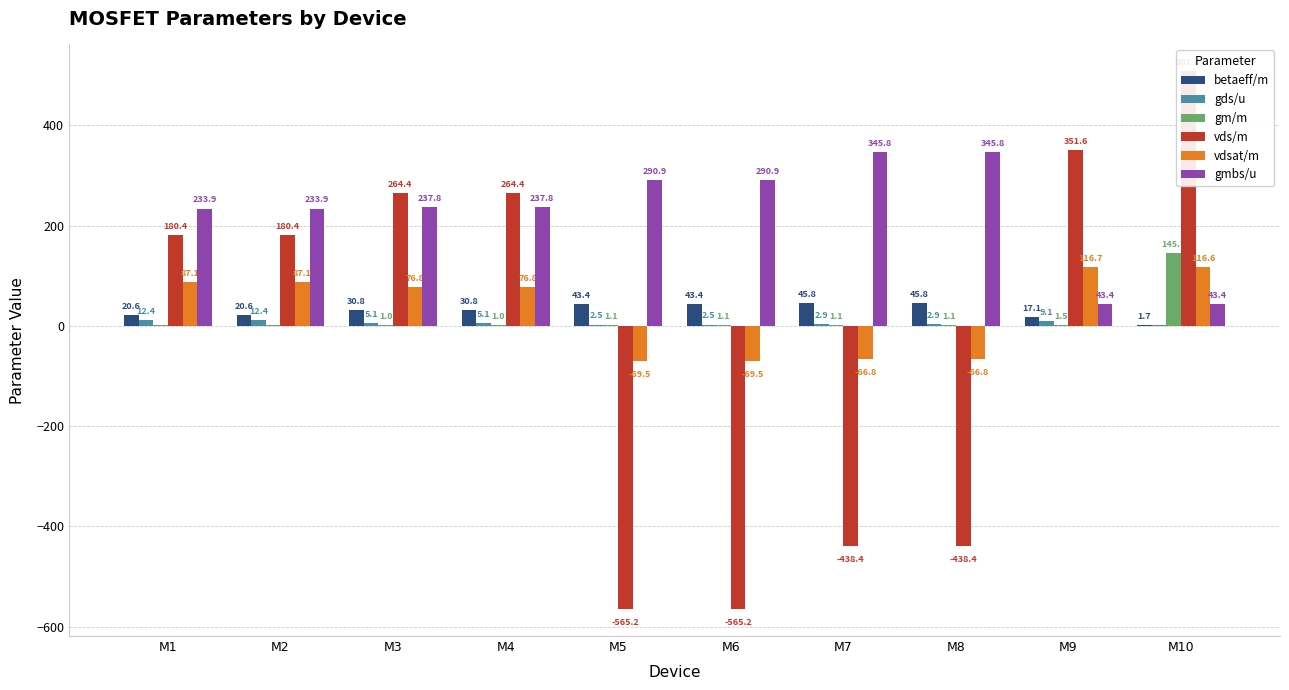

Which series has the widest spread of values?

vds/m